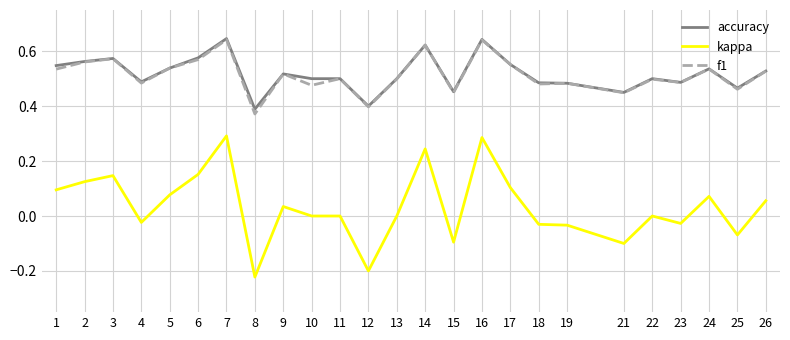

What are all the series names shown in the legend?

accuracy, kappa, f1